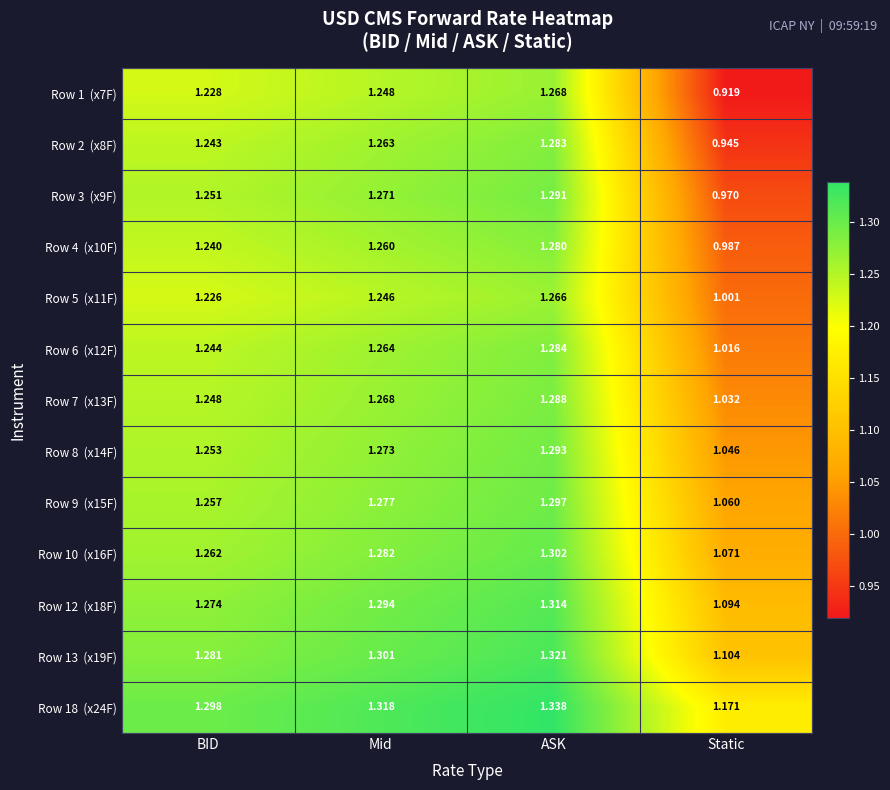

Which label corresponds to the largest value in the chart?

ASK